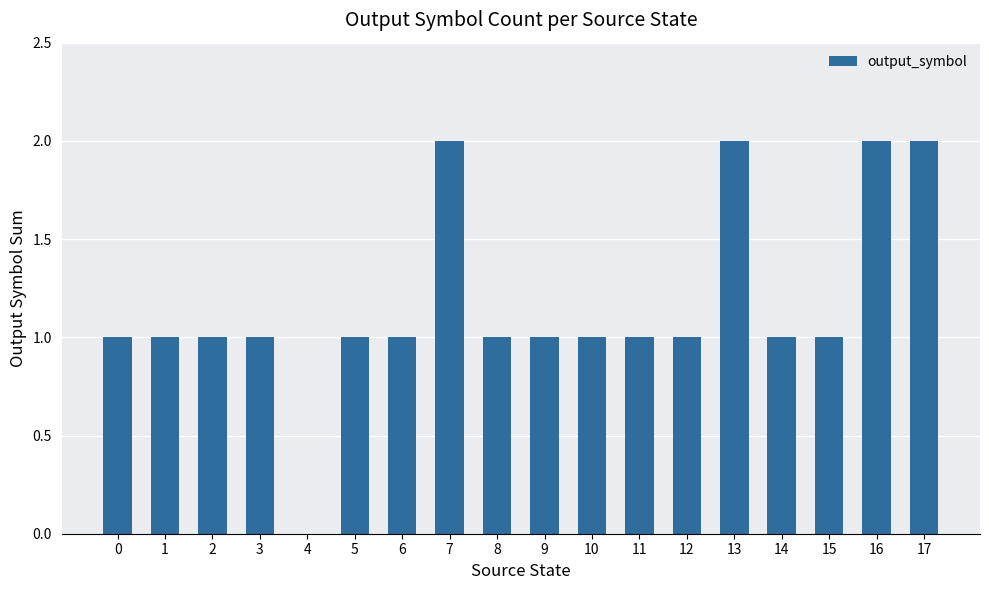

The chart shows a value of 1 at 11. True or false?

True